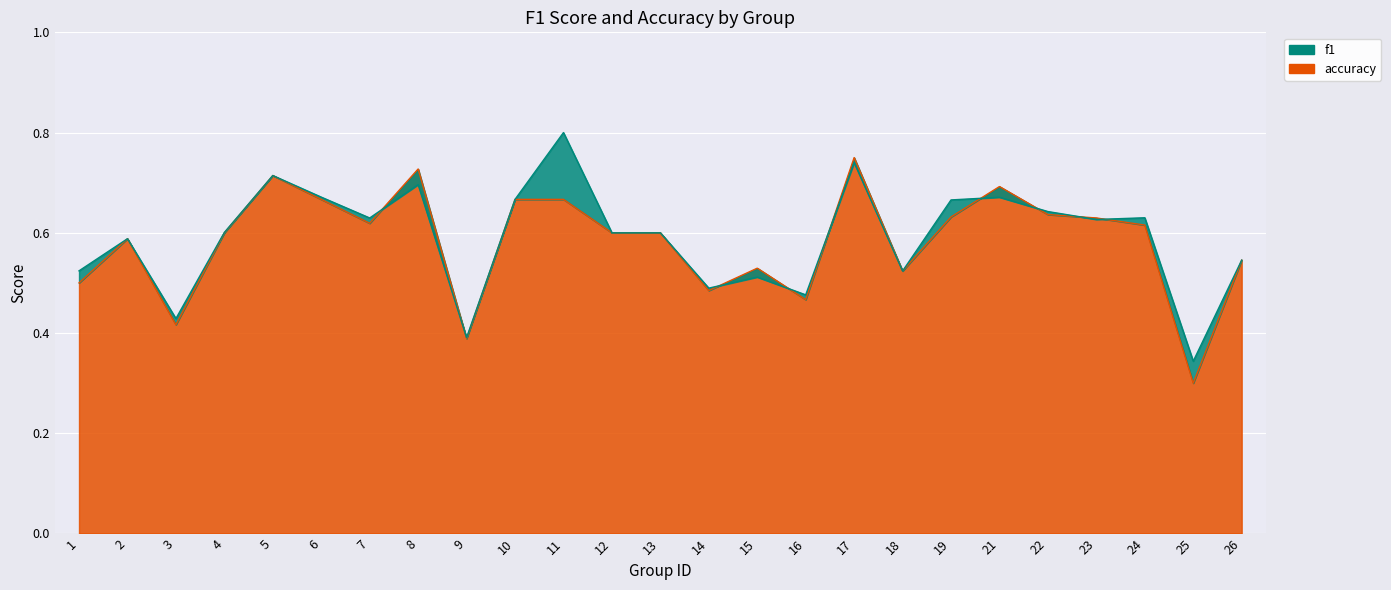

How many intersections are there between accuracy and f1?

9